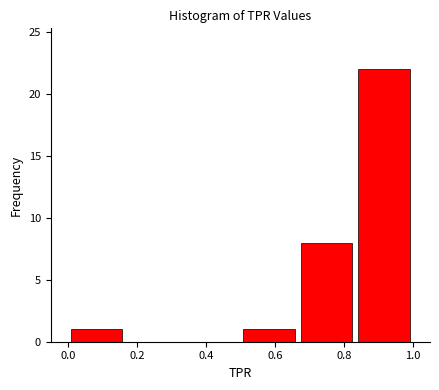

How tall is the bar that spans 0.84 to 1.00 on the x-axis? Neither the bar edges nor the heights are printed on the chart, so give them approximately, as read against the axes.

22